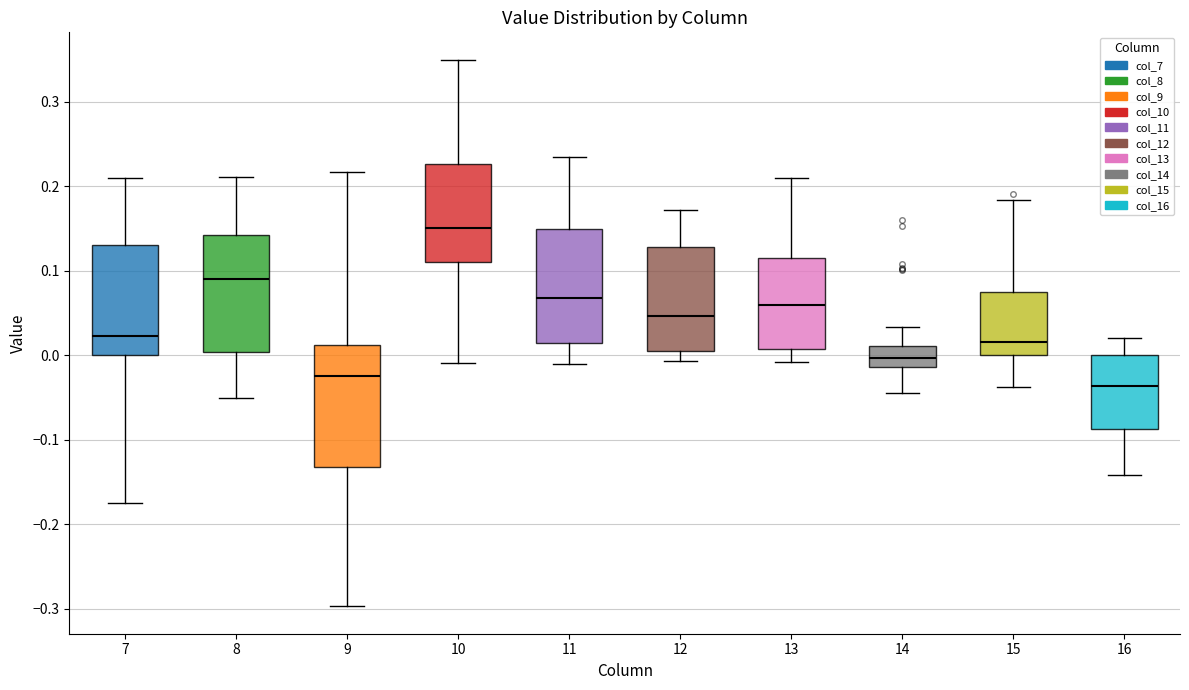

Reading left to right, read every box against the y-axis: the position of its median line, the range the box covers, and the ends of its whiskers. The values are not printed on the chart, so give them approximately, as read against the axis.

7: median 0.02, box 0.00 to 0.13, whiskers -0.18 to 0.21
8: median 0.09, box 0.00 to 0.14, whiskers -0.05 to 0.21
9: median -0.02, box -0.13 to 0.01, whiskers -0.30 to 0.22
10: median 0.15, box 0.11 to 0.23, whiskers -0.01 to 0.35
11: median 0.07, box 0.01 to 0.15, whiskers -0.01 to 0.23
12: median 0.05, box 0.00 to 0.13, whiskers -0.01 to 0.17
13: median 0.06, box 0.01 to 0.12, whiskers -0.01 to 0.21
14: median 0.00, box -0.01 to 0.01, whiskers -0.04 to 0.03
15: median 0.02, box 0.00 to 0.08, whiskers -0.04 to 0.18
16: median -0.04, box -0.09 to 0.00, whiskers -0.14 to 0.02